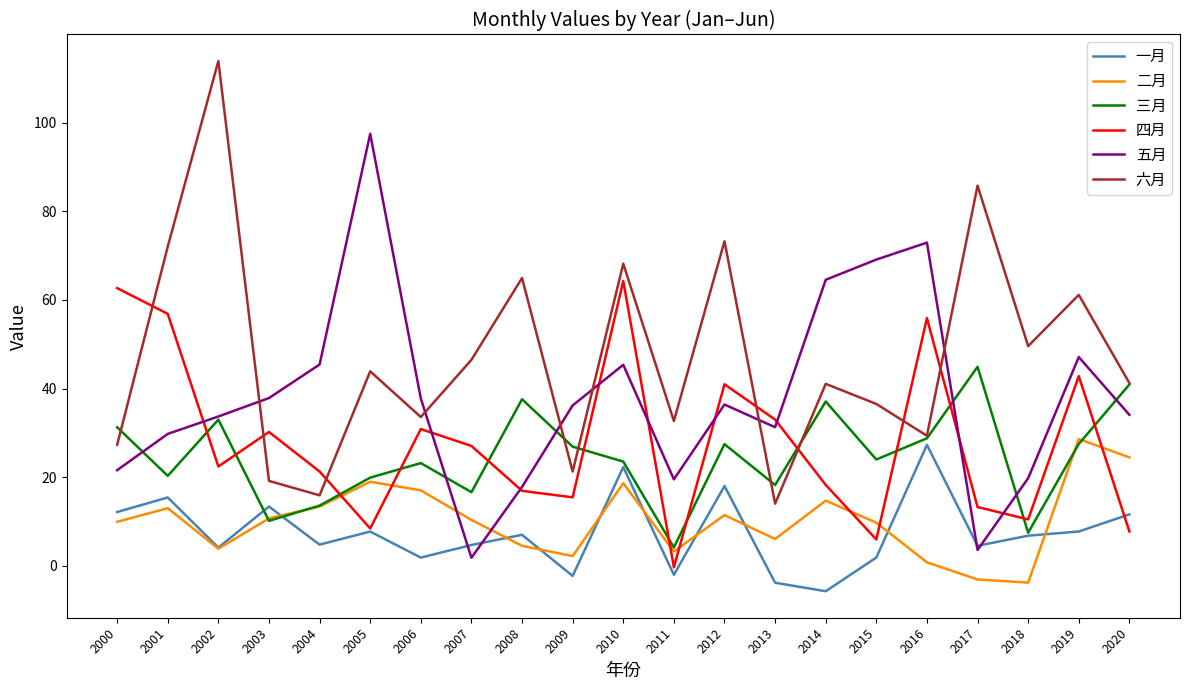

True or false: 六月 and 三月 intersect in this chart.

True